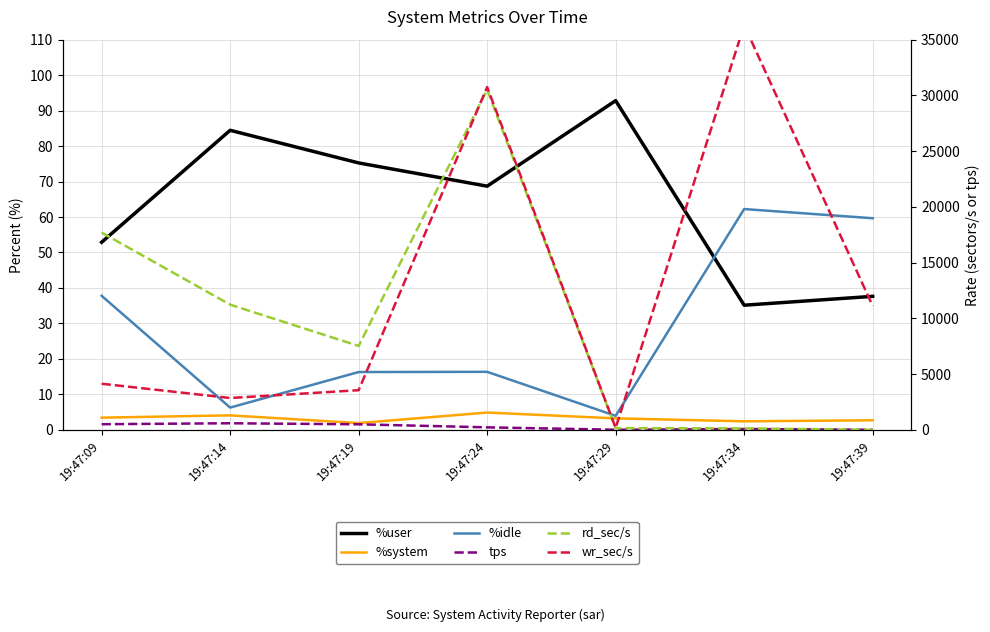

Reading right to left, what are all the values shown in this chart?

%user: 37.6	35.1	92.8	68.7	75.2	84.5	52.9
%system: 2.7	2.4	3.2	4.9	1.9	4.1	3.4
%idle: 59.7	62.2	4.0	16.4	16.3	6.3	37.8
tps: 8.6	75.6	10.6	225.6	499.0	591.8	507.2
rd_sec/s: 0.0	131.2	152.0	30515.2	7528.0	11228.8	17700.8
wr_sec/s: 11115.2	36292.8	172.8	30750.4	3558.4	2857.6	4137.6